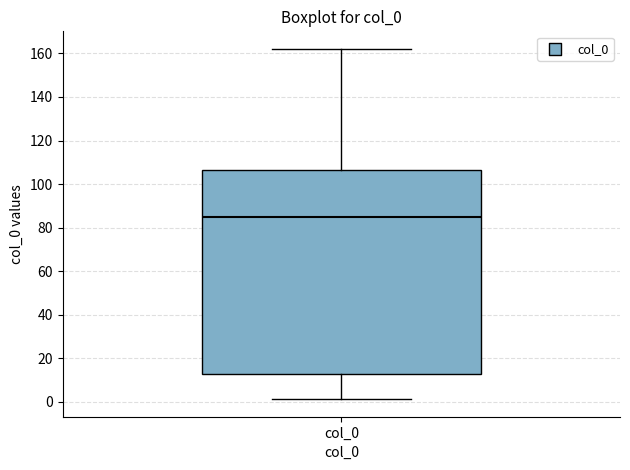

Transcribe this box plot: give where the median line is, the range the box spans, and where the two whiskers end, as read against the y-axis. The values are not printed on the chart, so give them approximately, as read against the axis.

median 86, box 12 to 106, whiskers 2 to 162